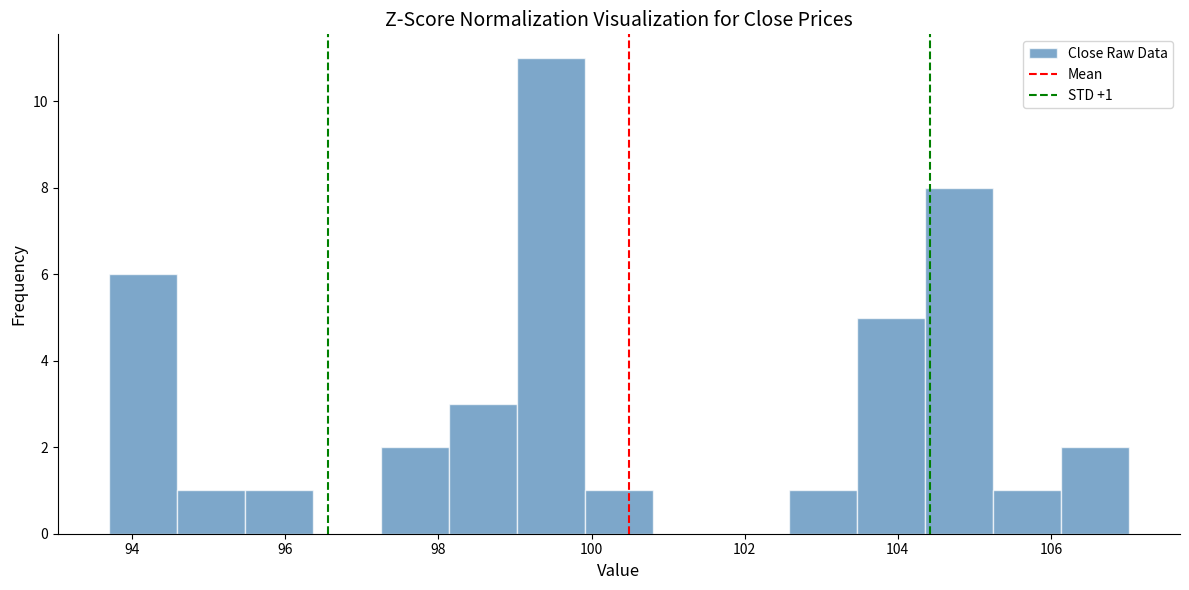

Which range on the x-axis has the tallest bar?

99.0 to 100.0